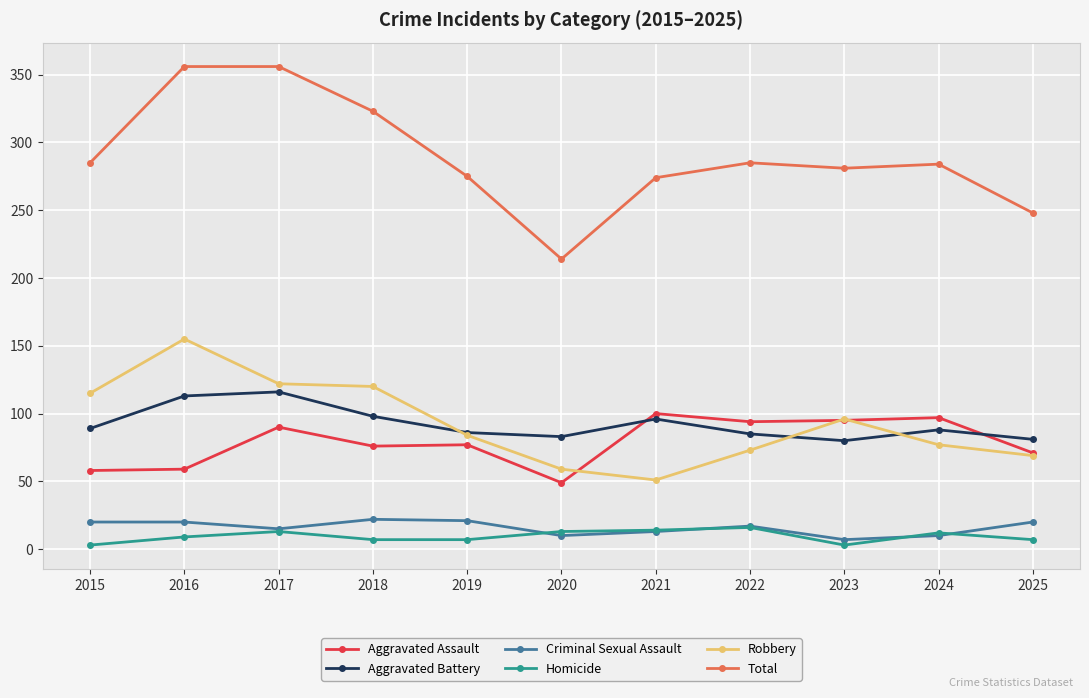

True or false: Robbery and Total cross at least once.

False